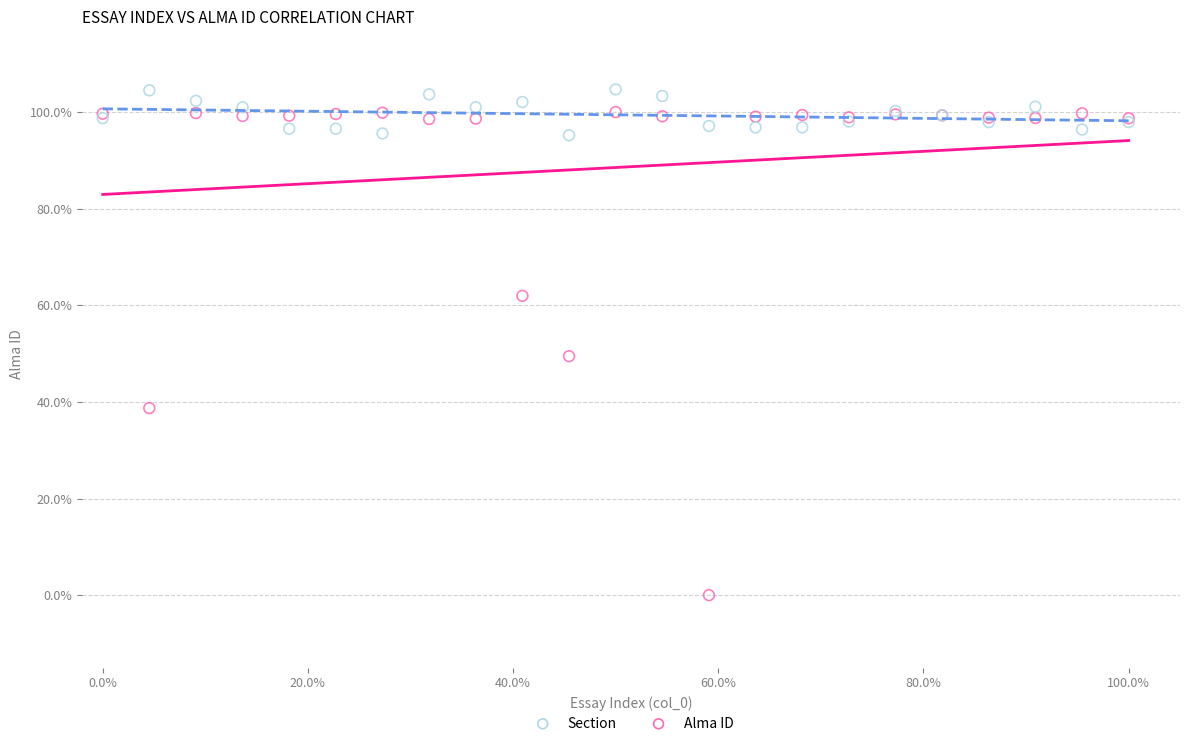

What are all the series names shown in the legend?

Section, Alma ID